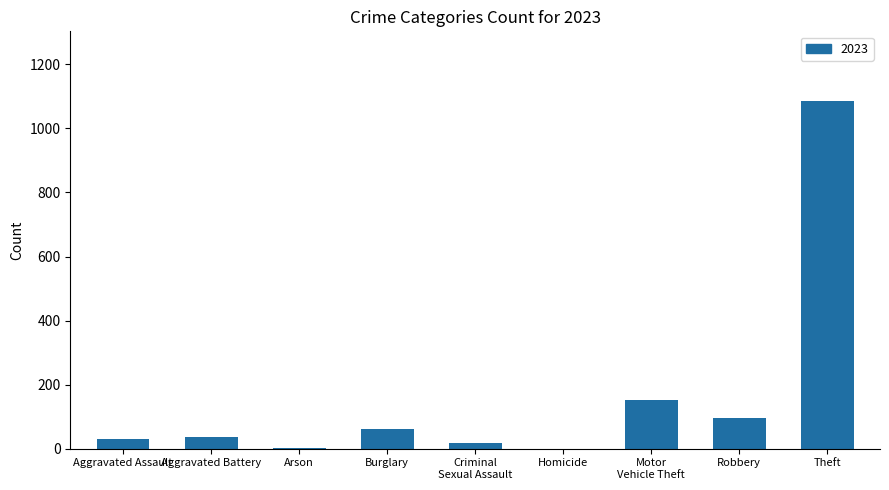

Between Arson and Robbery, which is larger?

Robbery